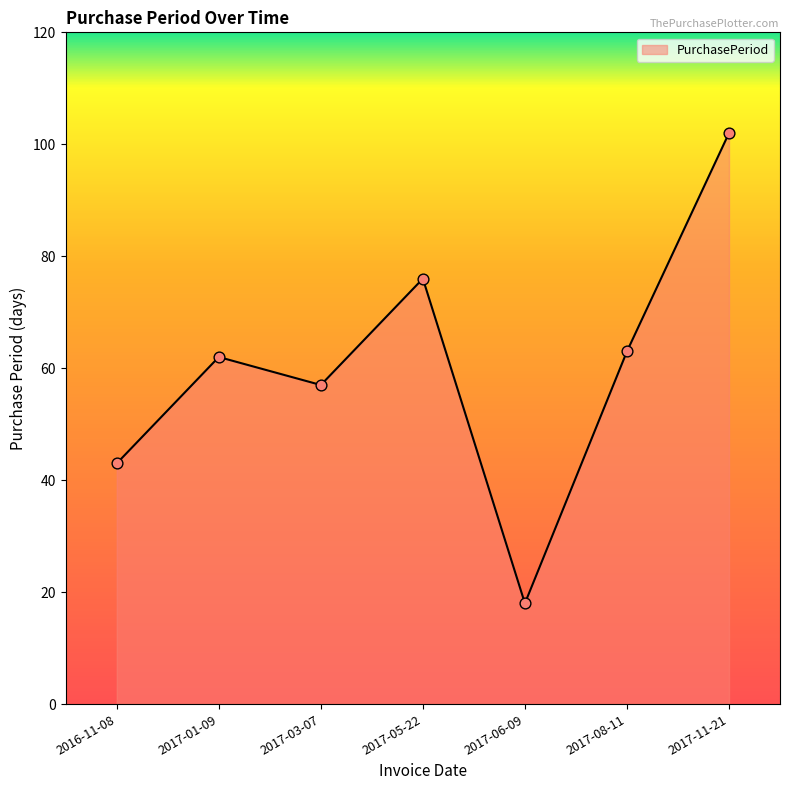

What is the change in value from 2017-01-09 to 2017-08-11?

+1